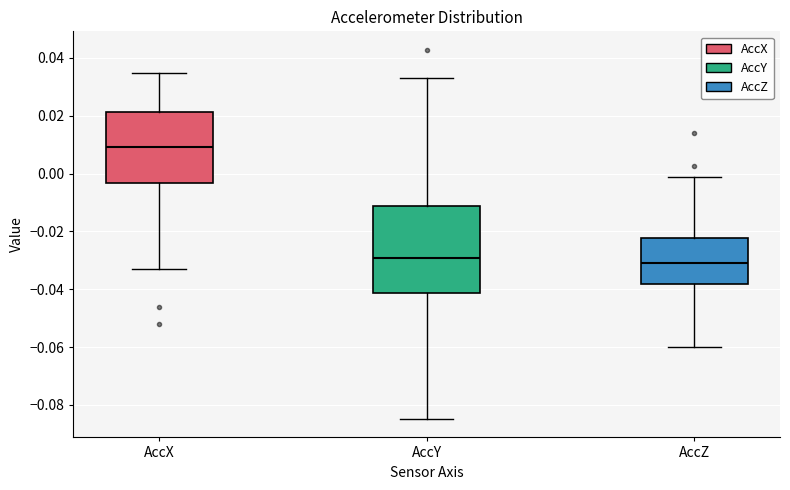

Reading left to right, transcribe this box plot: for each box, give where its median line is, the range the box spans, and where its two whiskers end, as read against the y-axis. The values are not printed on the chart, so give them approximately, as read against the axis.

AccX: median 0.010, box -0.004 to 0.022, whiskers -0.032 to 0.034
AccY: median -0.030, box -0.042 to -0.012, whiskers -0.084 to 0.034
AccZ: median -0.032, box -0.038 to -0.022, whiskers -0.060 to -0.002